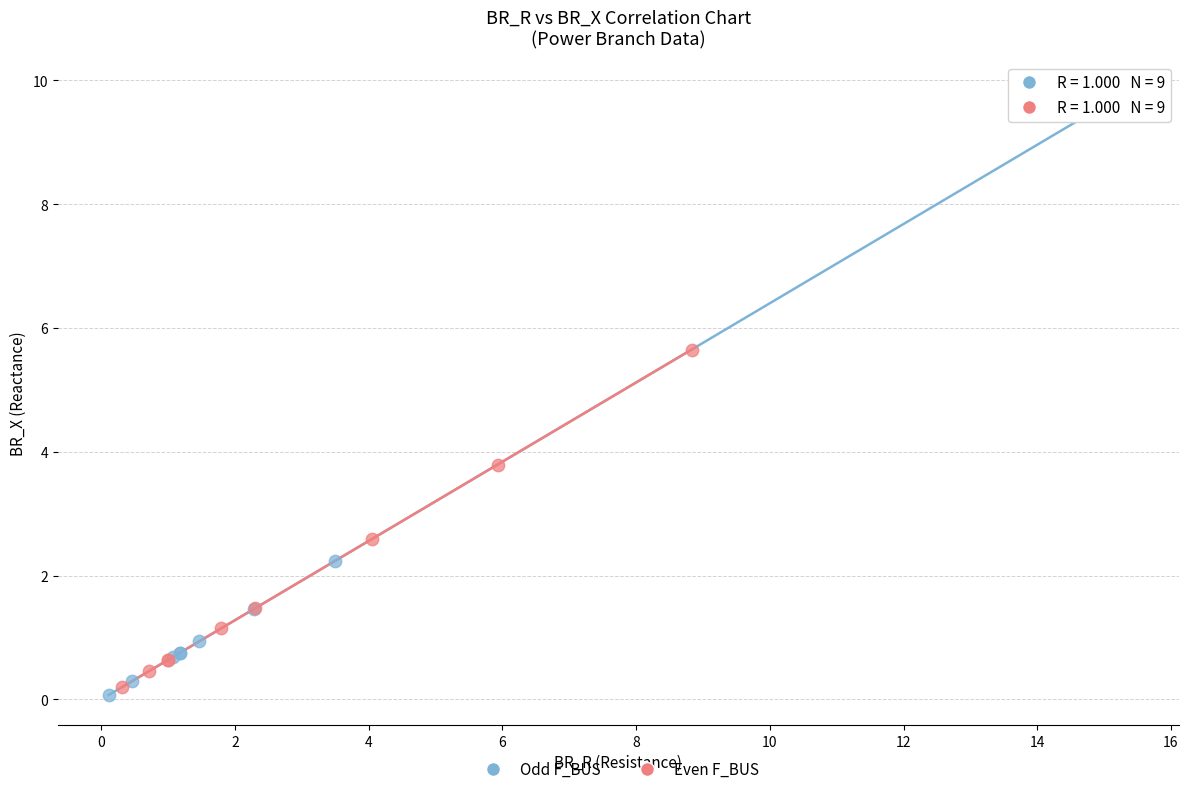

Which series reaches the maximum Y coordinate?

Odd F_BUS